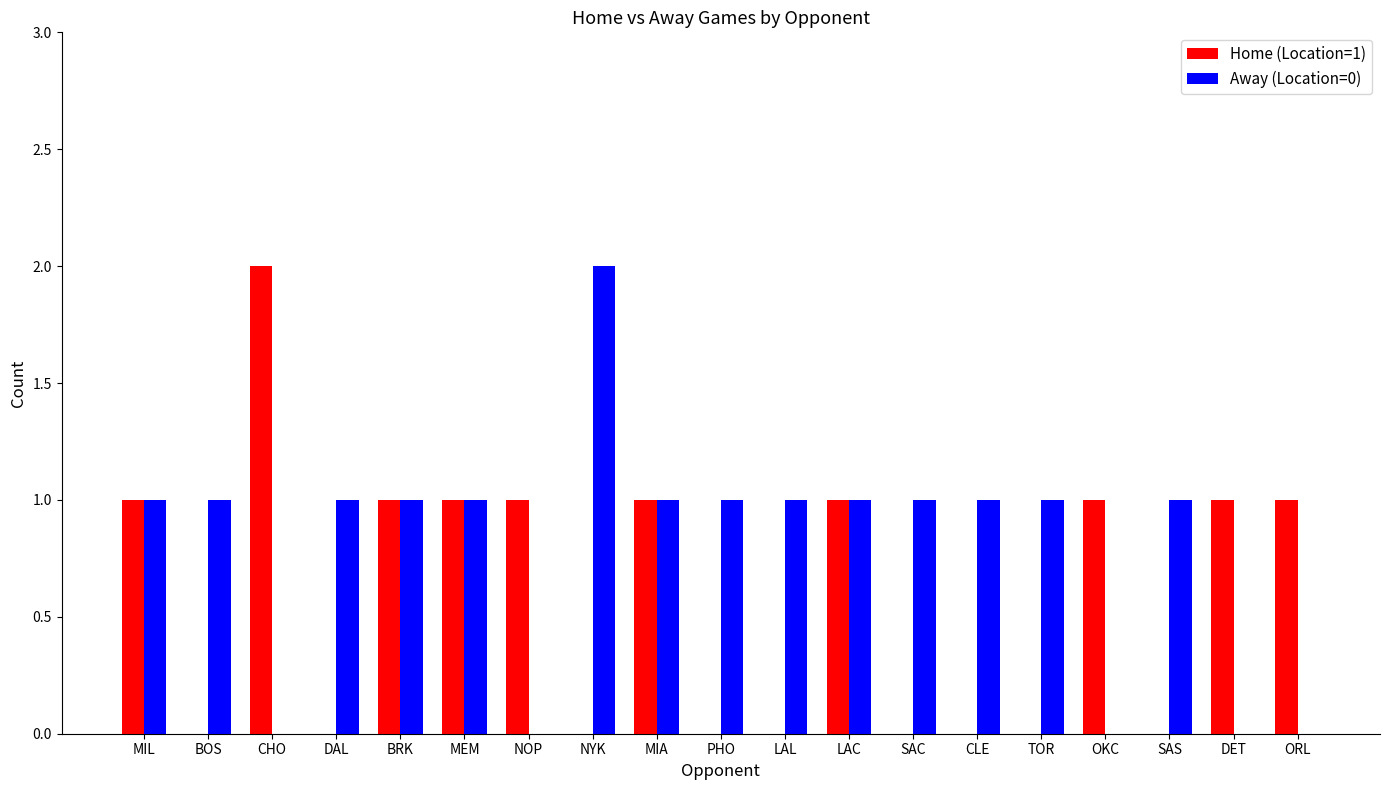

True or false: Away (Location=0) has a value of 1 at BOS.

True